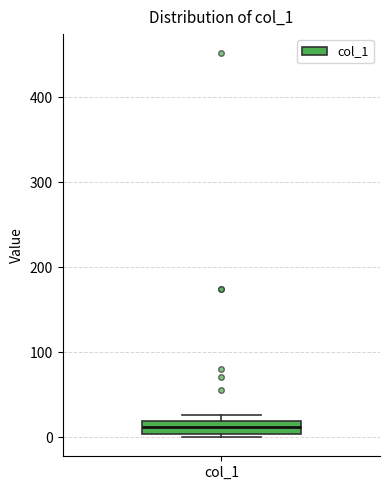

Where is the upper edge of the box for col_1 on the y-axis? The values are not printed on the chart, so give them approximately, as read against the axis.

20